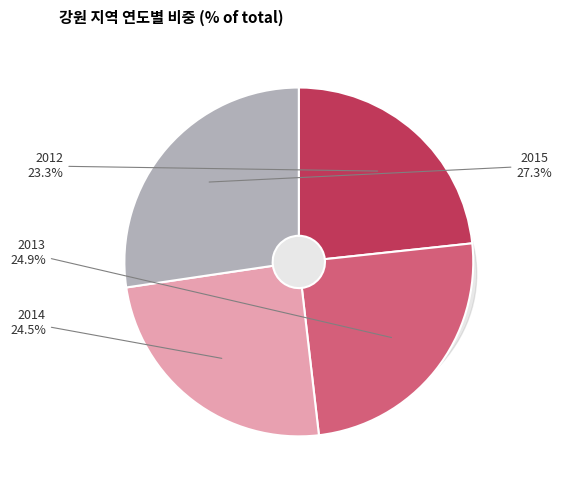

What is the largest slice in the pie chart?

2015